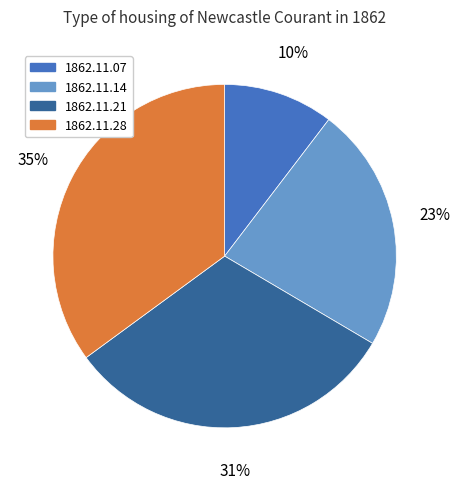

To the nearest percent, what is the difference between the largest and smallest slice percentages?

25%